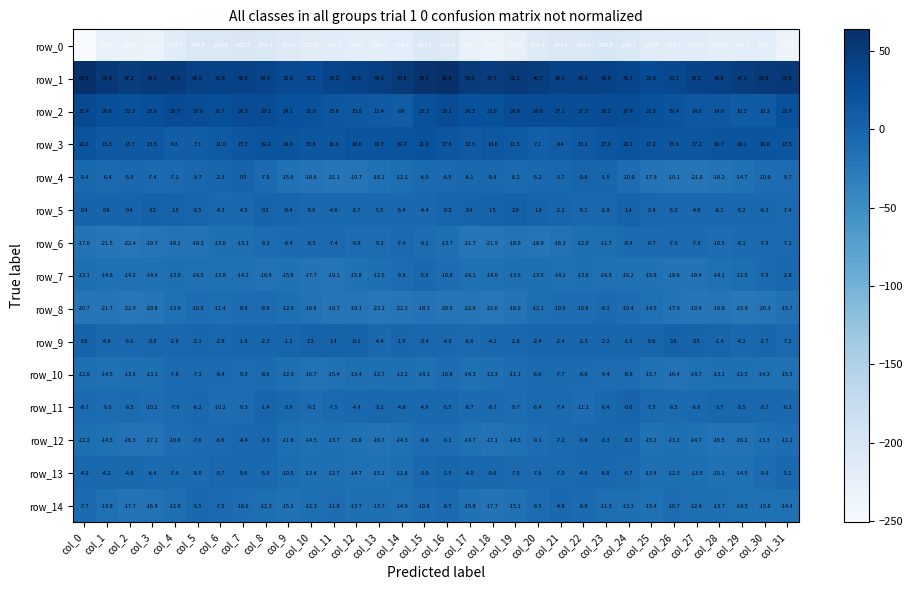

Where is row_3 nearest to the value 14?

col_2